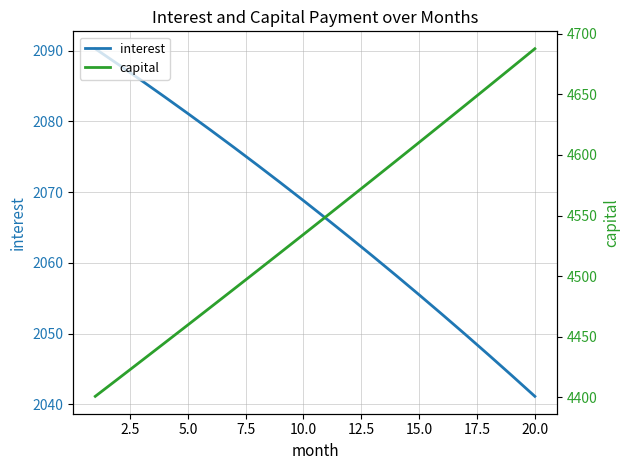

True or false: interest has a value of 883.0 at 5.0.

False